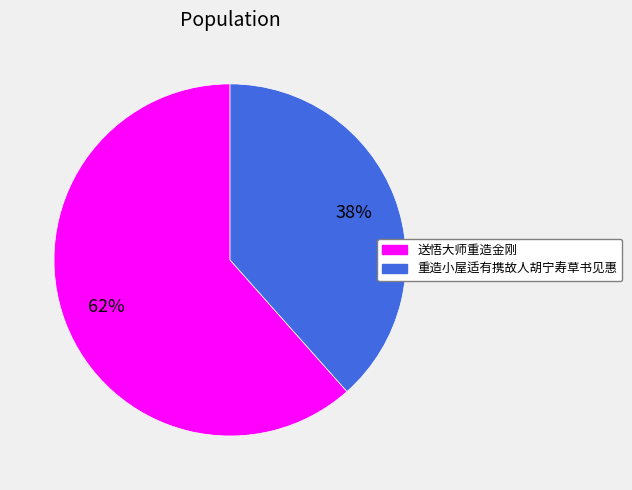

Is there a majority slice in this chart?

Yes